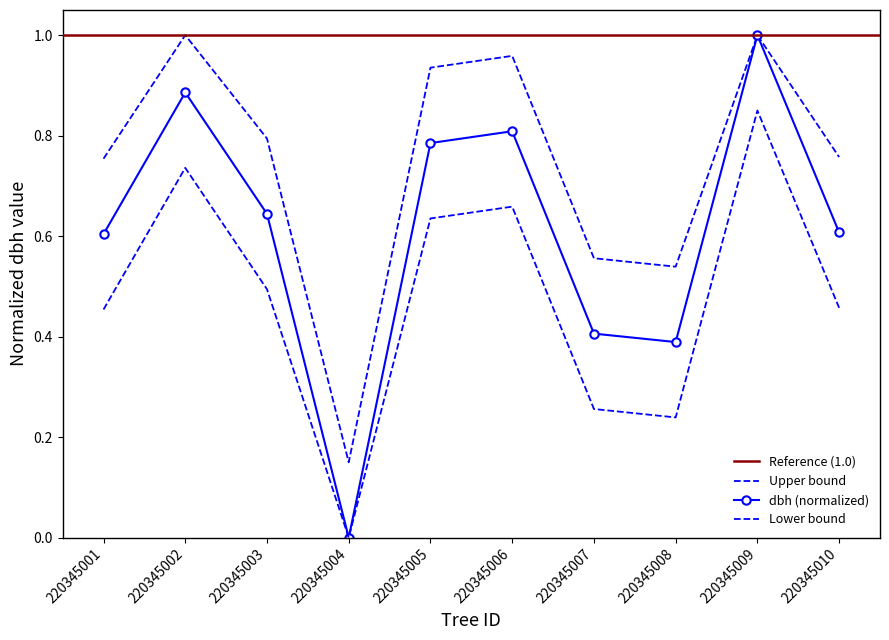

Rank the categories by dbh value from highest to lowest.

220345009, 220345002, 220345006, 220345005, 220345003, 220345010, 220345001, 220345007, 220345008, 220345004